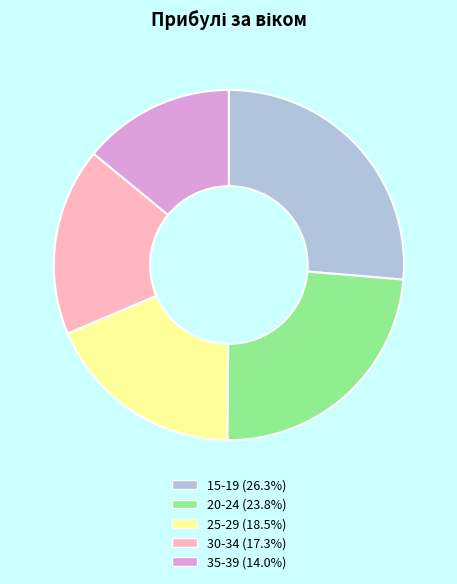

What is the largest slice in the pie chart?

15-19